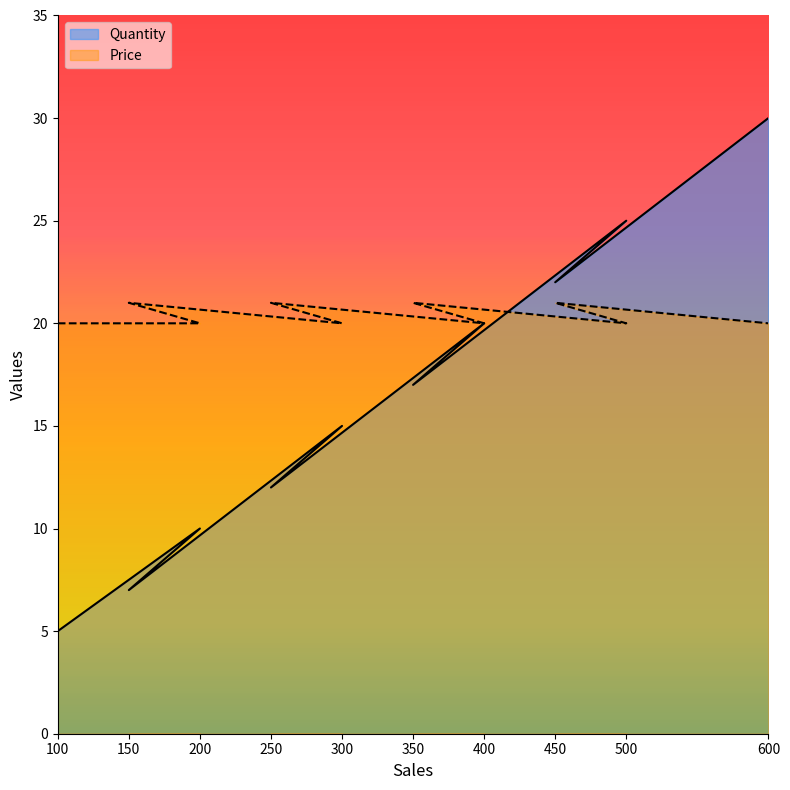

What position from the right is 100?

10